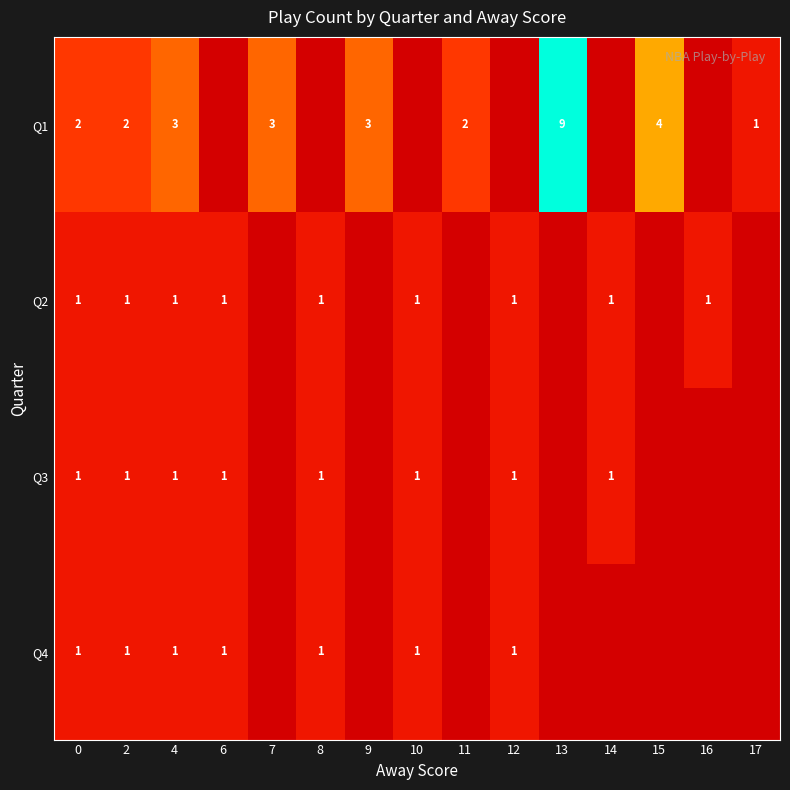

The Q3 series shows 1 at 2. True or false?

True